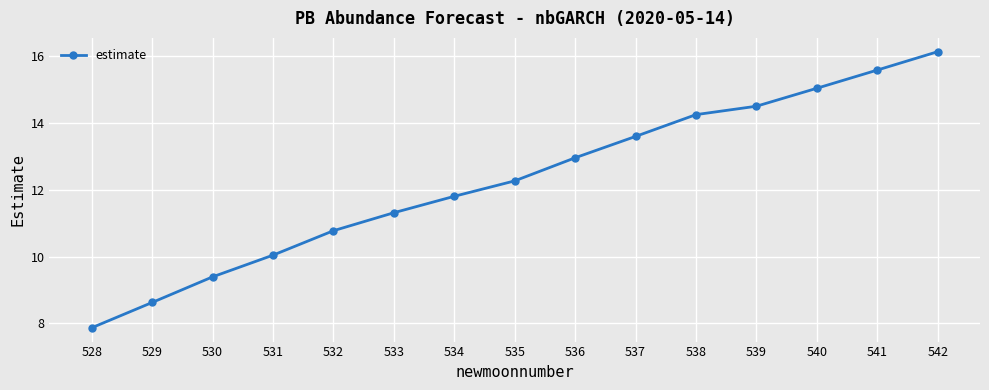

Reading right to left, list all the values displayed in this chart.

16.1	15.6	15.0	14.5	14.2	13.6	13.0	12.3	11.8	11.3	10.8	10.0	9.4	8.6	7.9